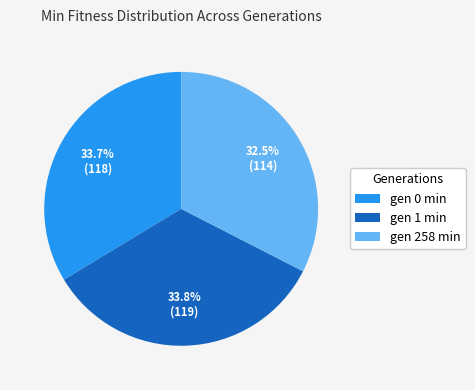

What percentage is NOT represented by gen 0 min?

66.3%